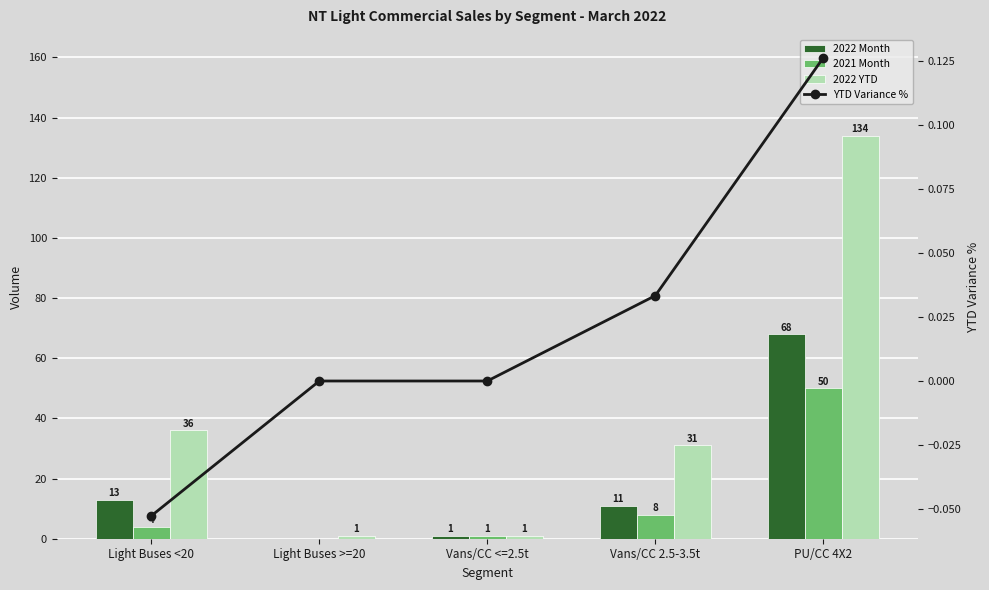

Which has a higher value, Light Buses <20 or Vans/CC 2.5-3.5t?

Light Buses <20